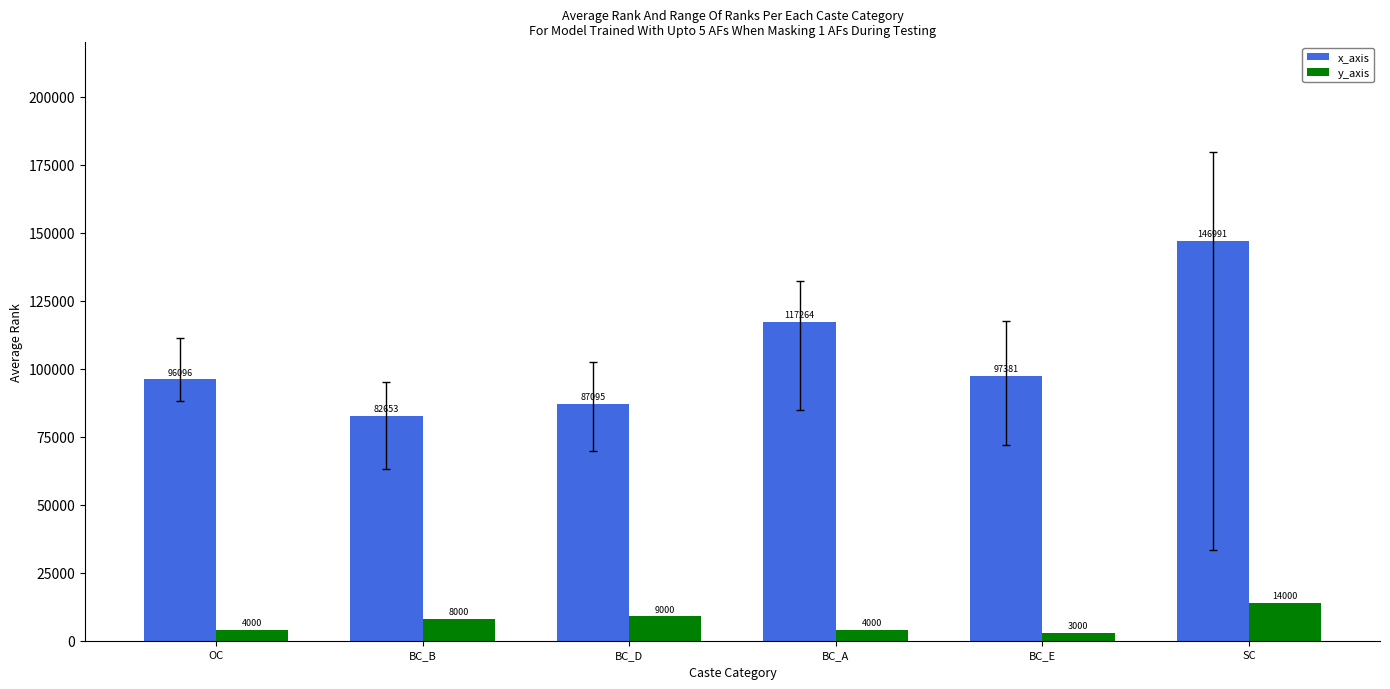

Is it true that y_axis equals 4000.0 at OC?

True